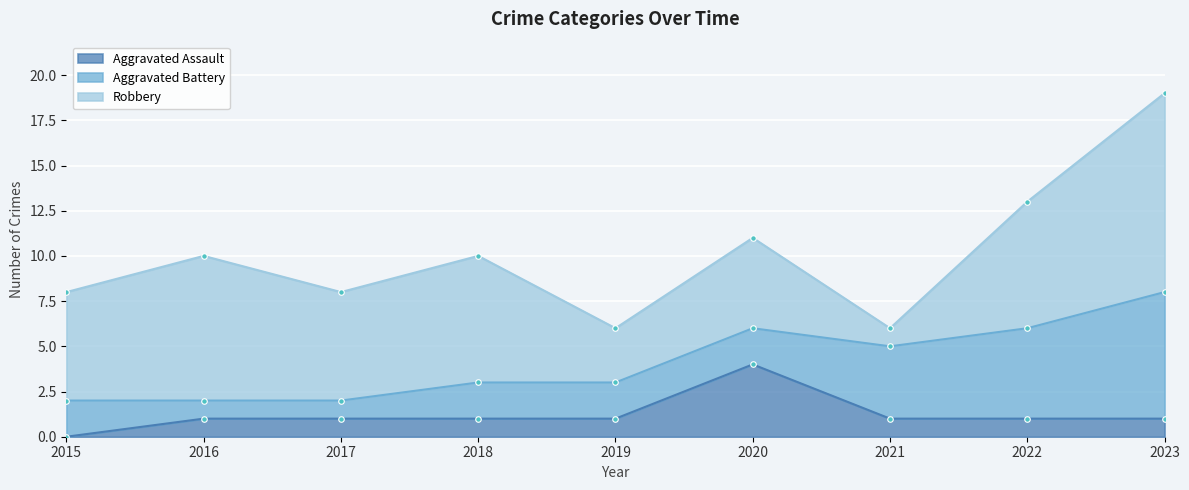

At which category is the sum across all series the highest?

2023